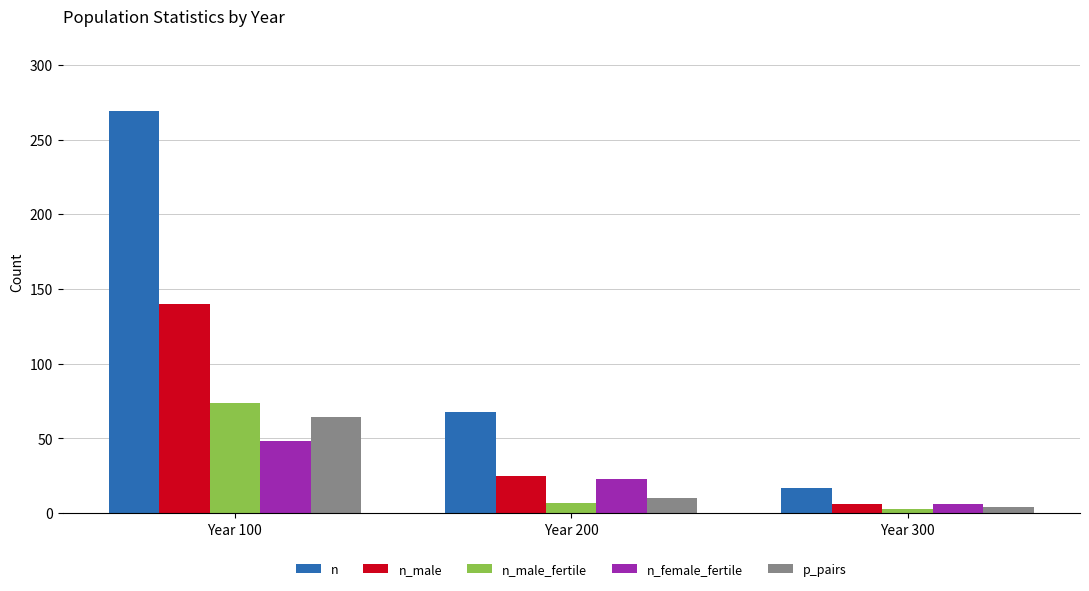

Which category has the highest value across all series?

Year 100